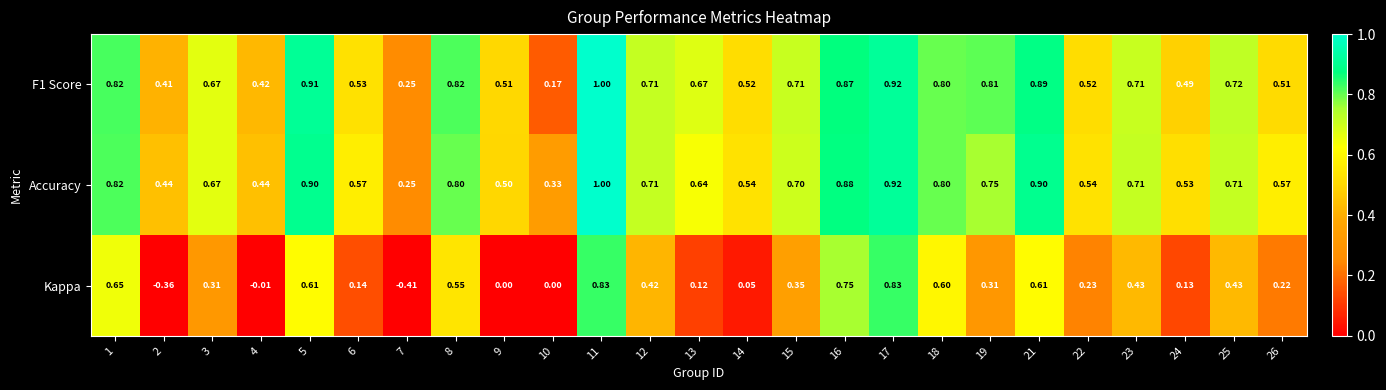

Is the value of Kappa at 16 greater than the value of F1 Score at 16?

No